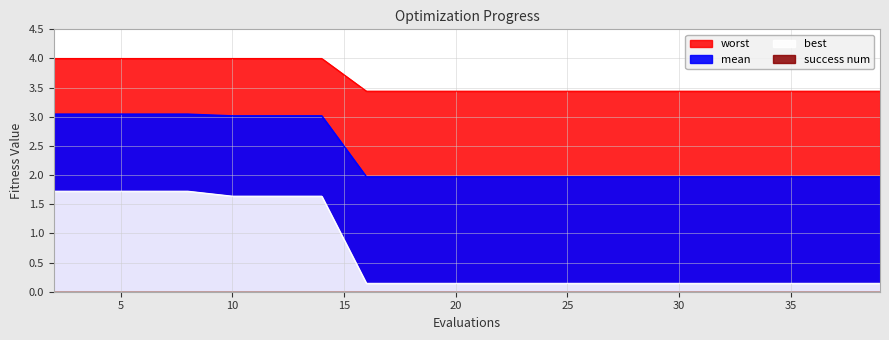

What is the greatest value displayed?

4.0